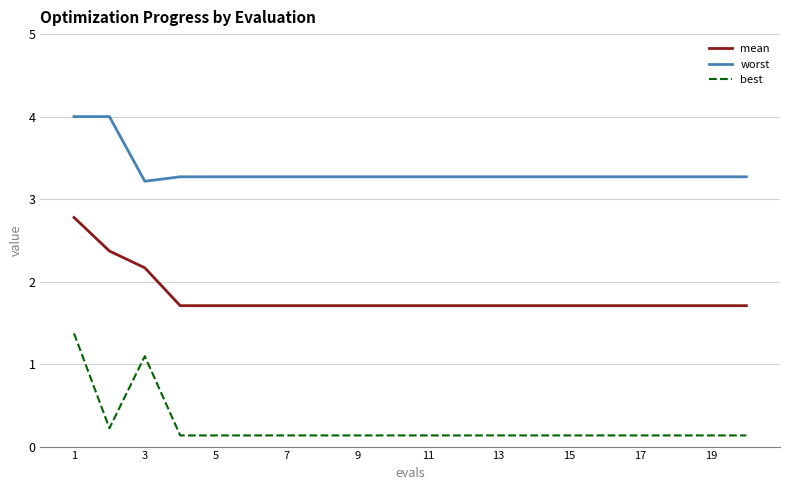

What is the difference between the maximum and minimum values in the best series?

1.2